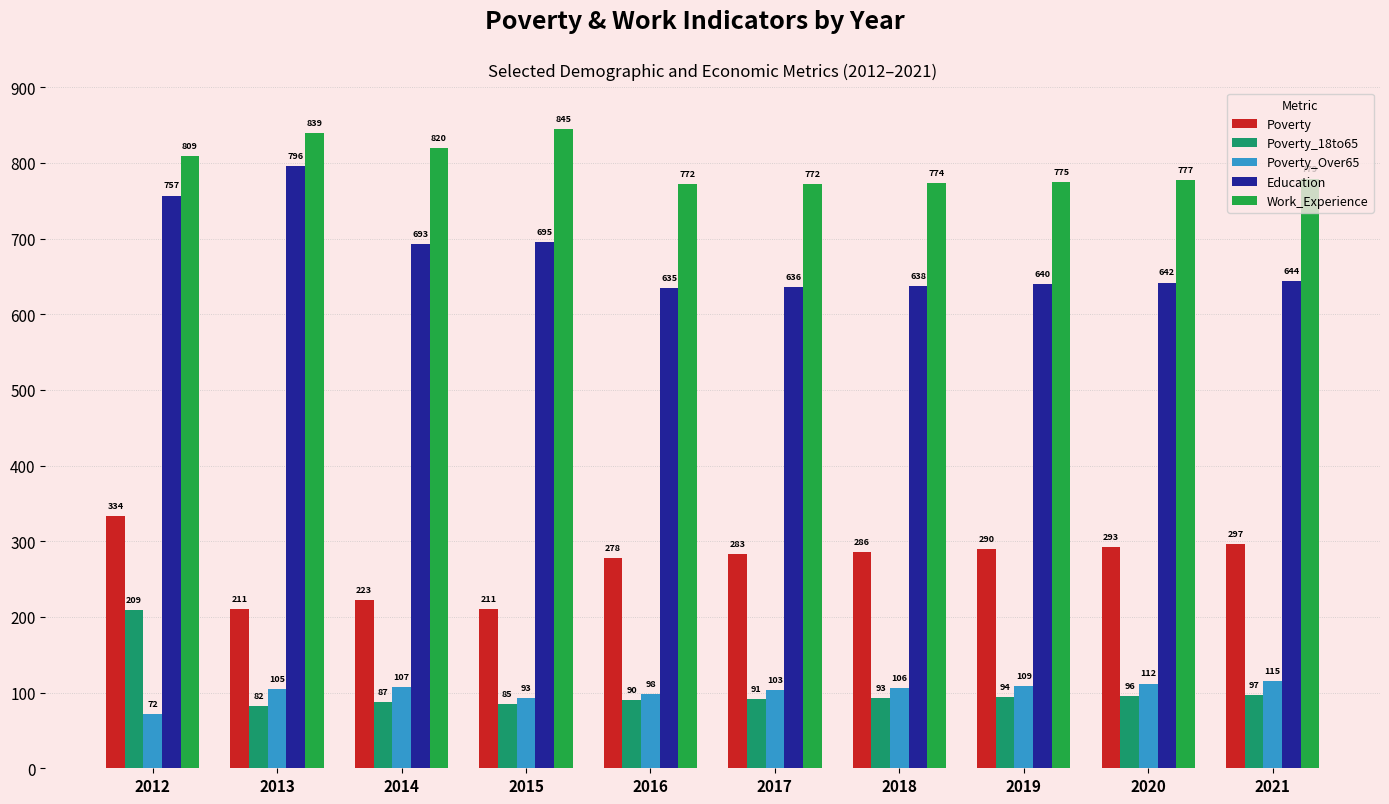

Where is Education nearest to the value 715?

2015